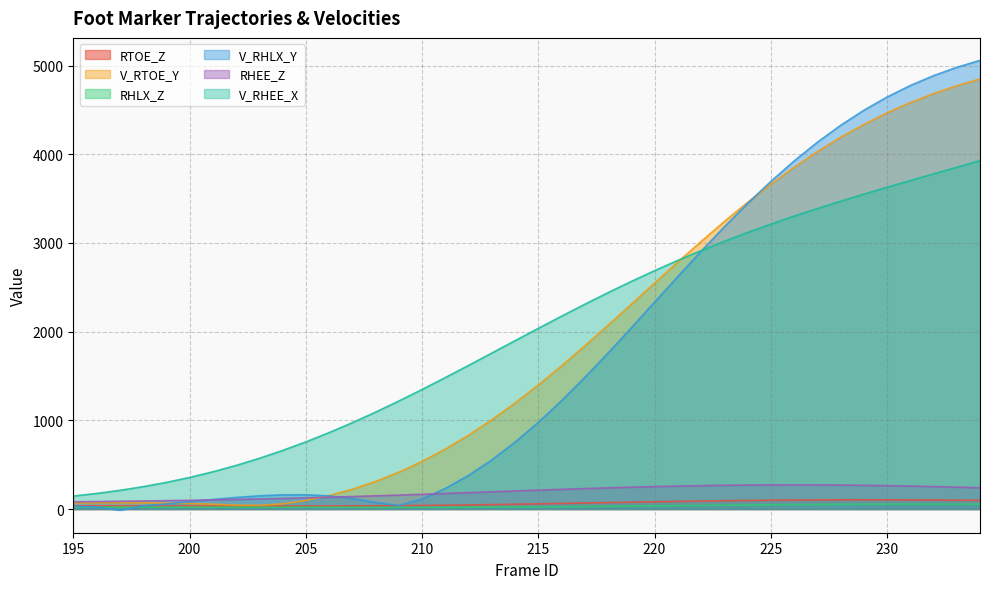

How many data points in V_RHLX_Y are above 976?

20